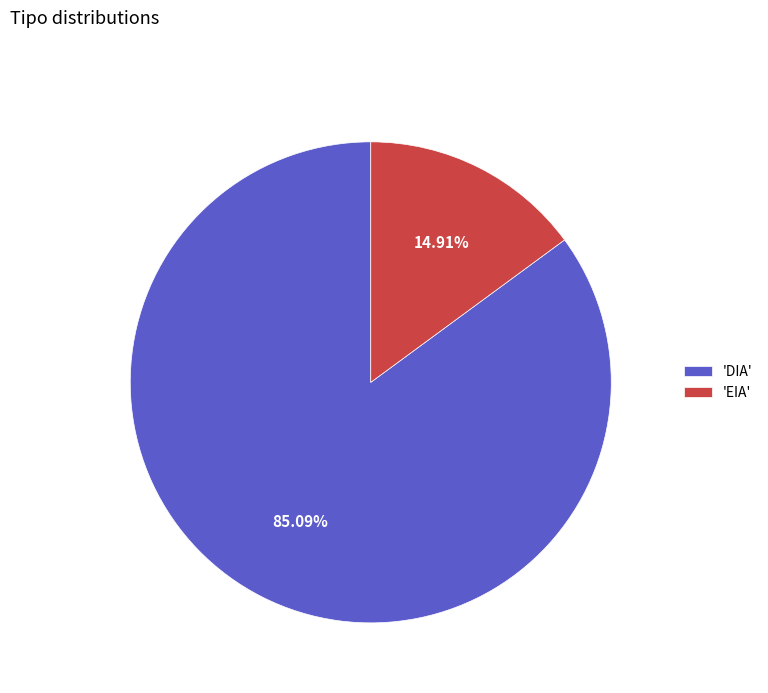

Is the sum of 'DIA' and 'EIA' greater than half?

Yes